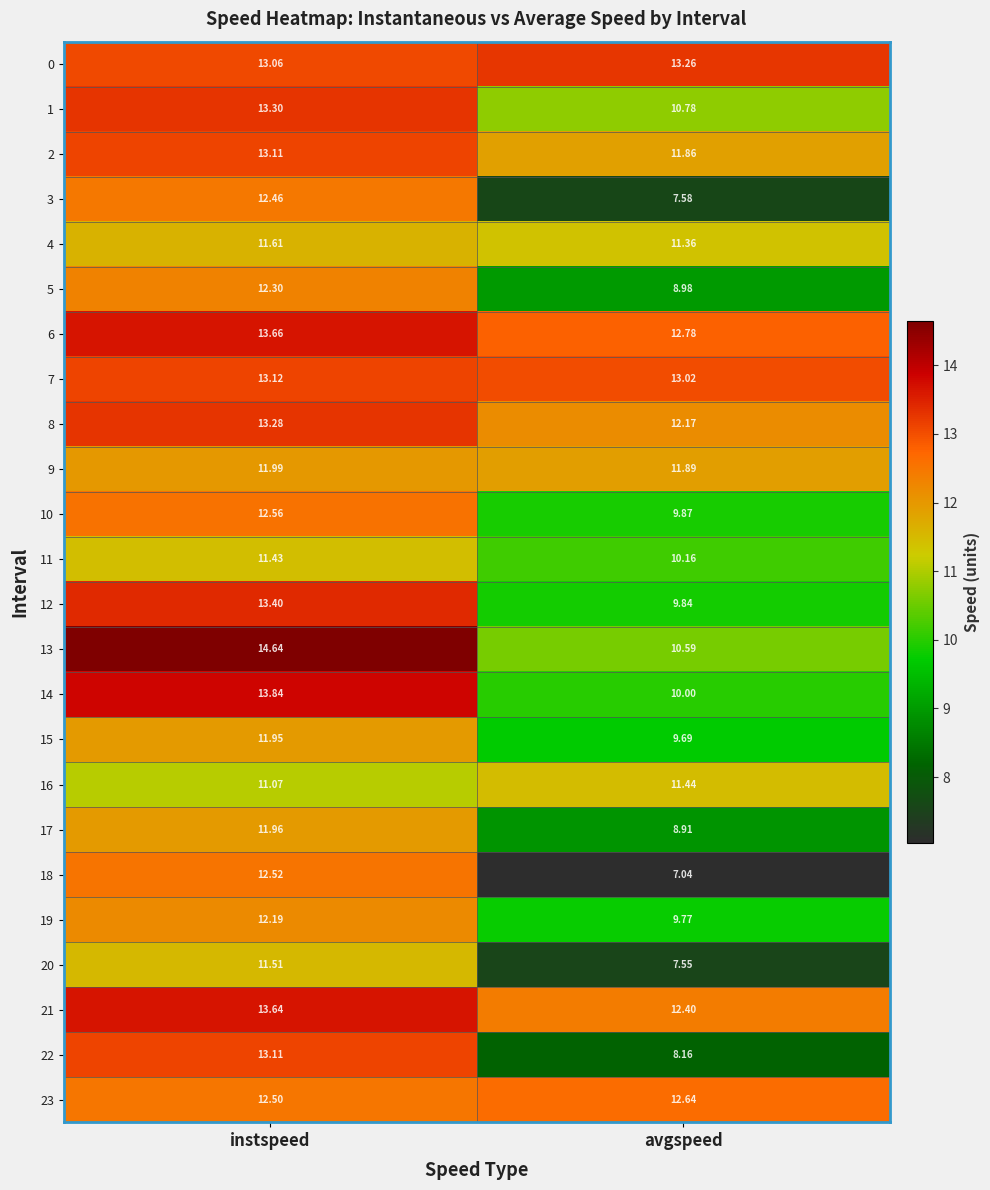

Rank the categories by 4 value from highest to lowest.

instspeed, avgspeed